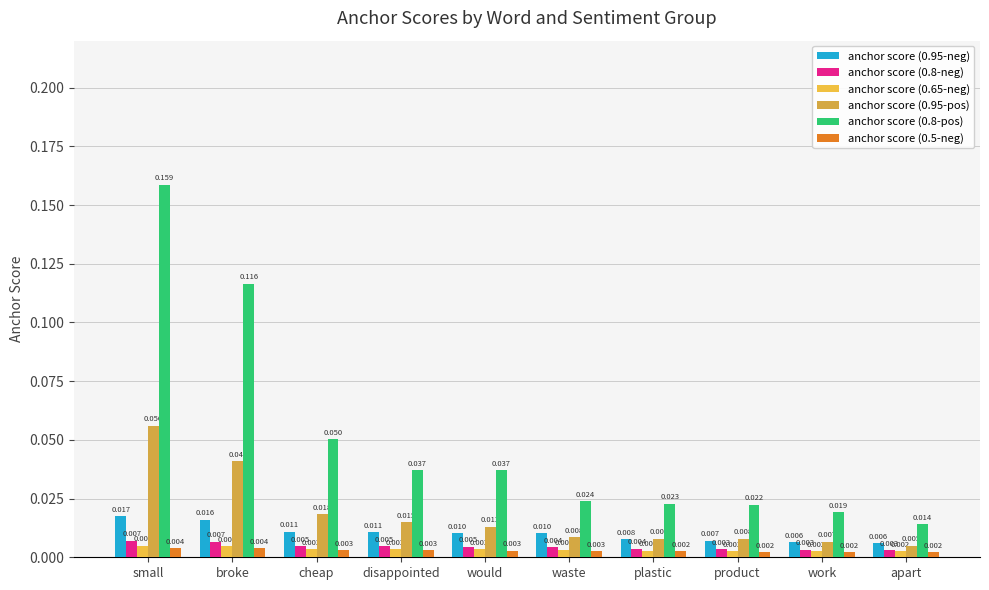

Between work and small, which is larger?

small